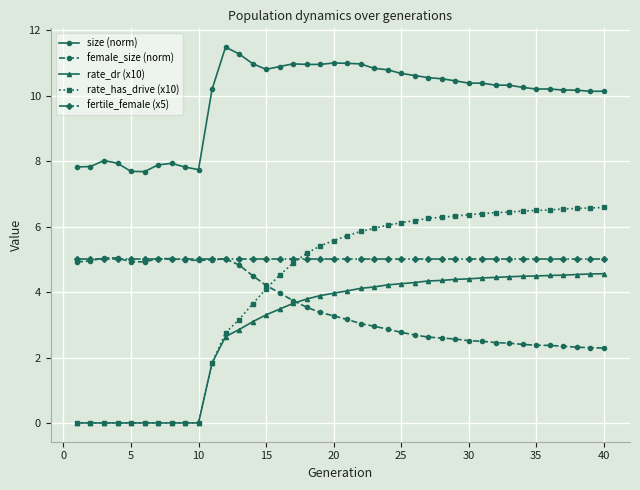

How many data points in rate_has_drive (x10) are less than 5?

17